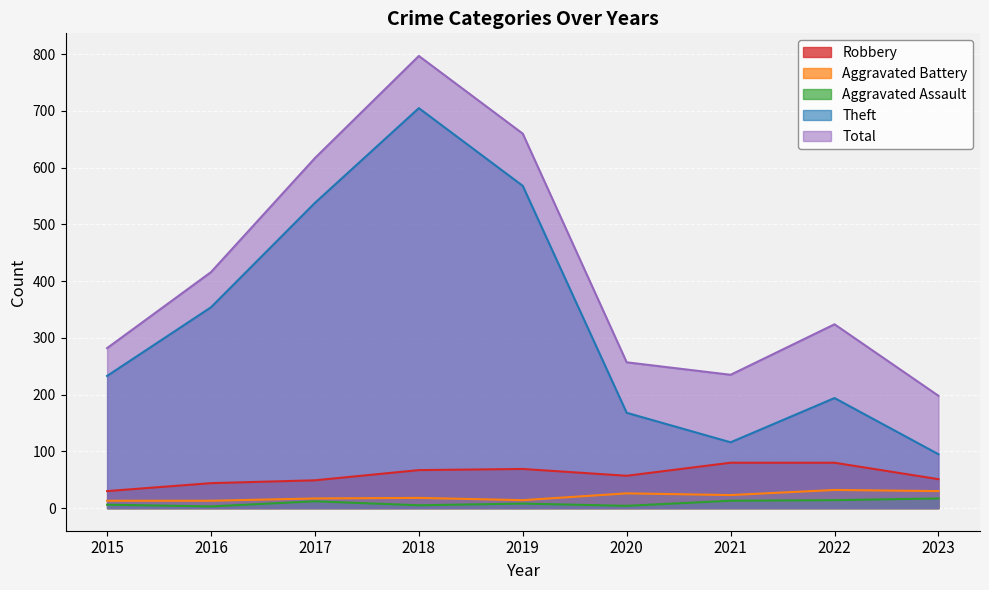

What is the difference between the highest and lowest values at 2016?

413